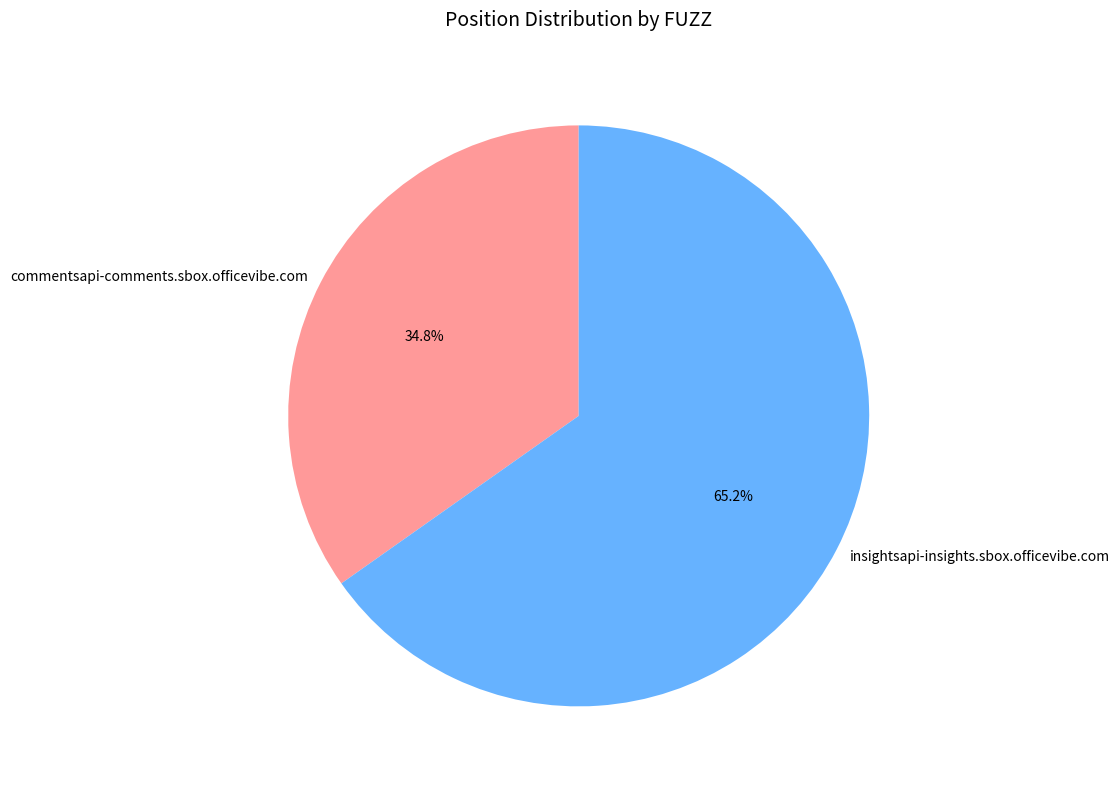

Rank the categories by value from lowest to highest.

commentsapi-comments.sbox.officevibe.com, insightsapi-insights.sbox.officevibe.com